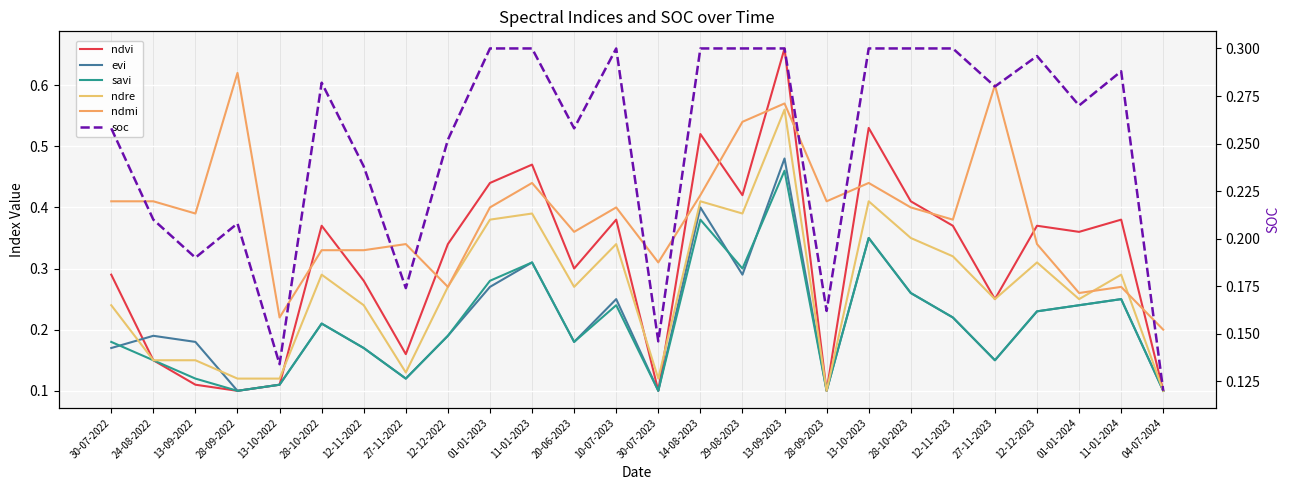

How many lines are shown in the chart?

6